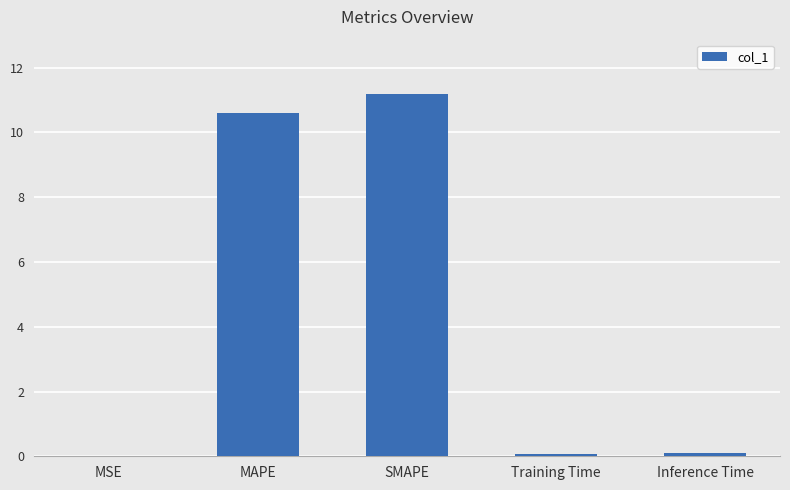

Is it true that the value at MAPE is 14.8?

False